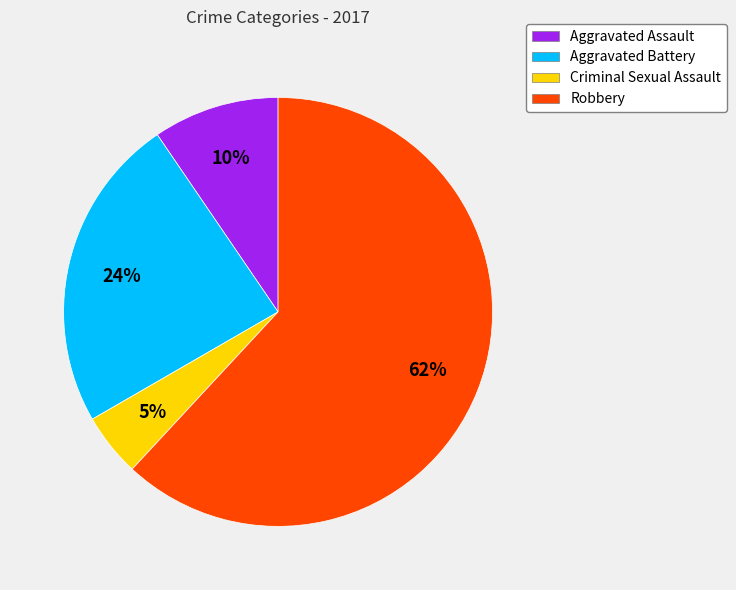

To the nearest percent, what portion does Aggravated Battery represent?

24%